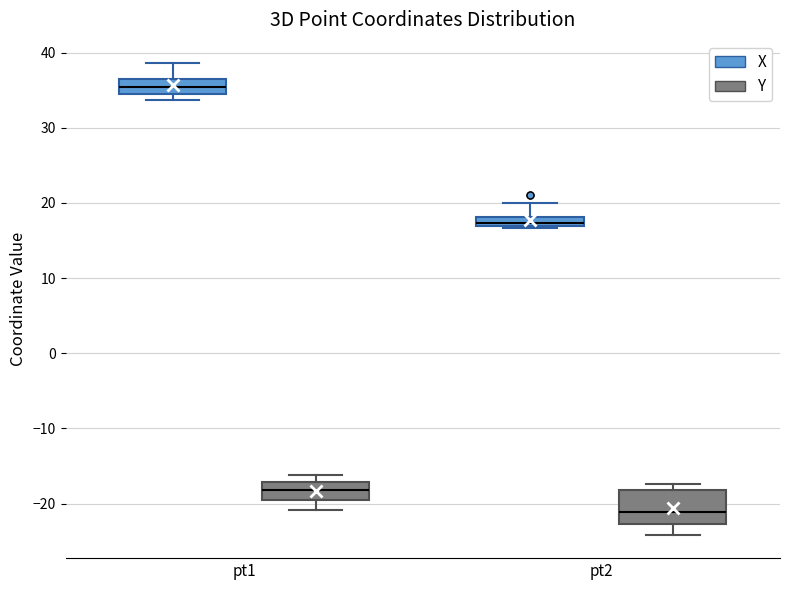

Where is the upper edge of the box for pt1 (X) on the y-axis? The values are not printed on the chart, so give them approximately, as read against the axis.

37